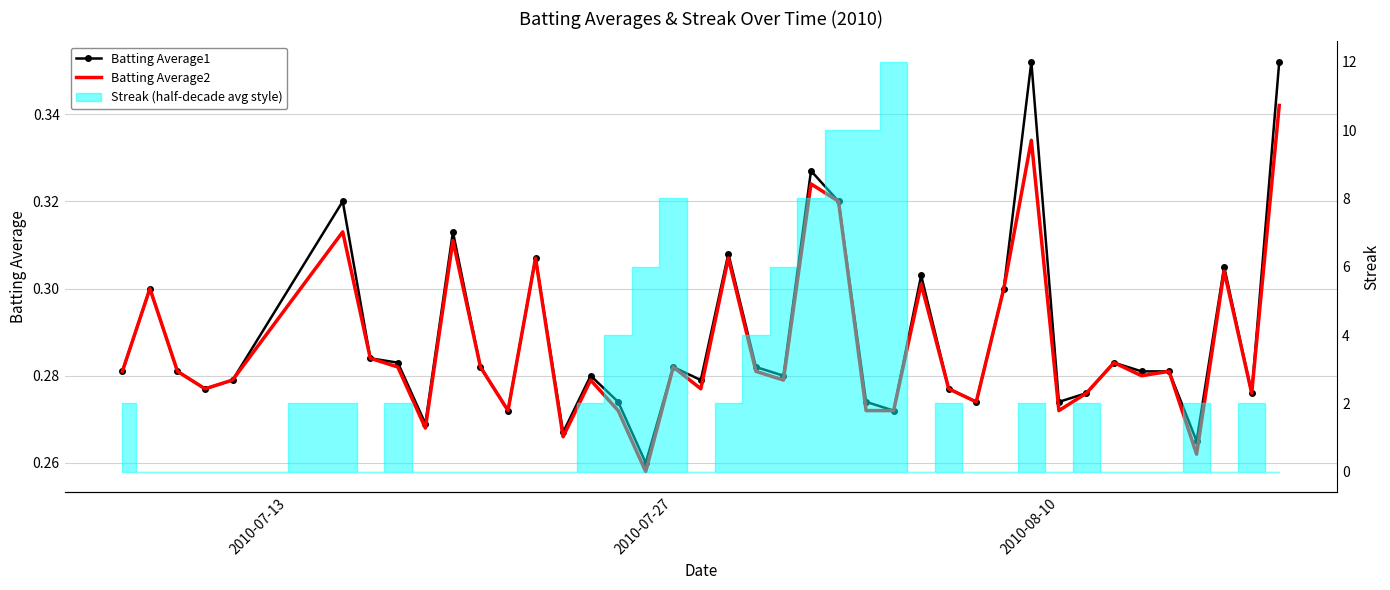

What is the difference between the second highest and second lowest values in the Batting Average2 series?

0.1